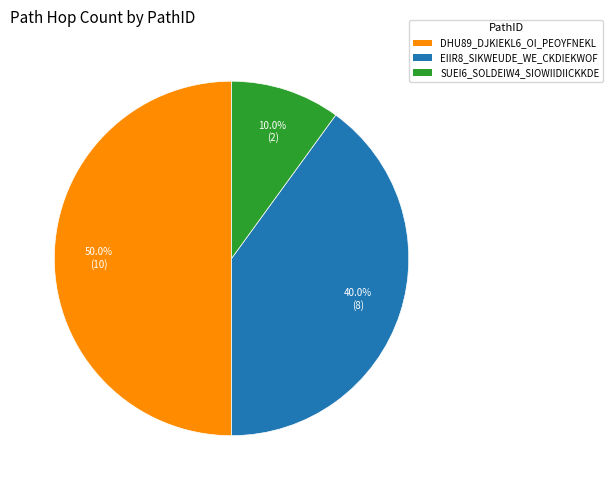

What percentage do SUEI6_SOLDEIW4_SIOWIIDIICKKDE and DHU89_DJKIEKL6_OI_PEOYFNEKL together represent?

60.0%